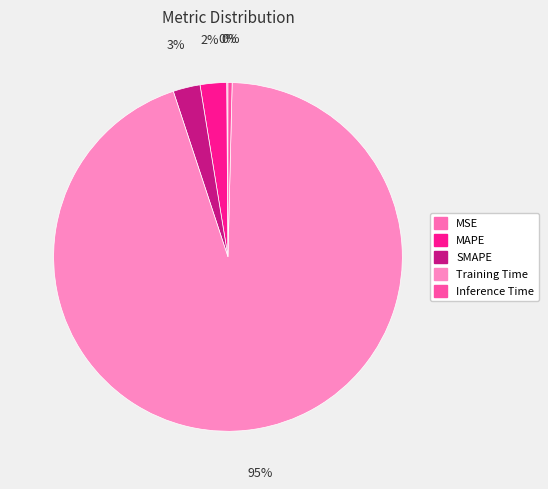

True or false: Training Time accounts for 99% of the total.

False